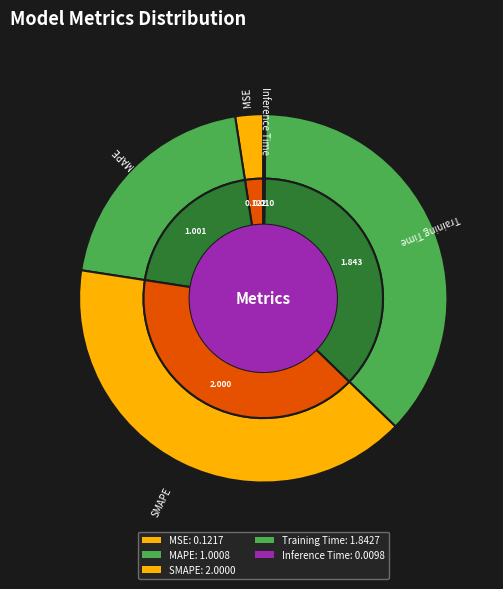

To the nearest percent, what is the difference between the Training Time and MSE slice percentages?

35%